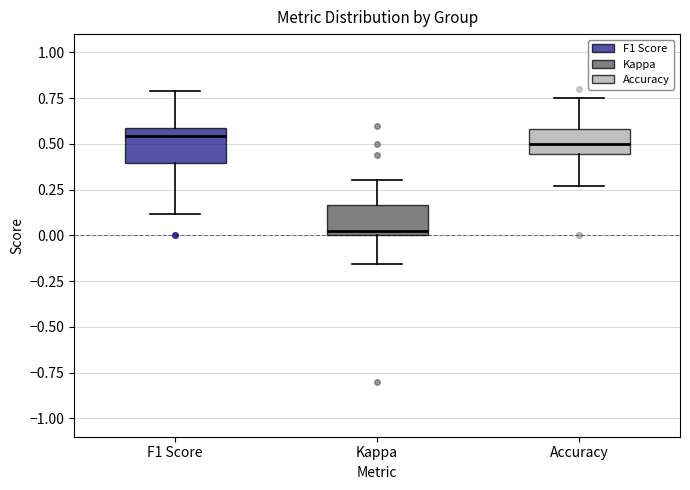

Where does the upper whisker of the box for F1 Score end on the y-axis? The values are not printed on the chart, so give them approximately, as read against the axis.

0.80